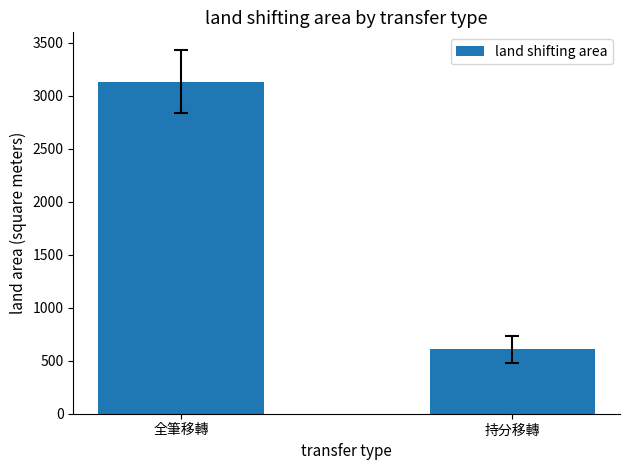

Does the chart contain stacked bars?

No